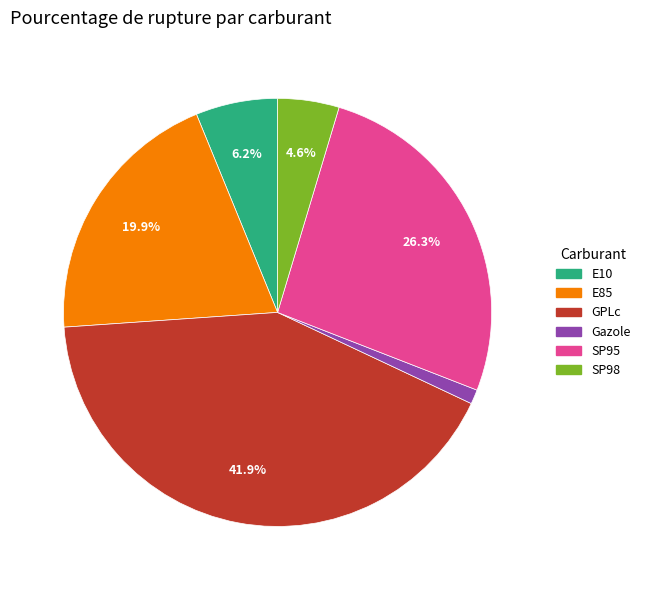

What percentage is the Gazole slice, to the nearest percent?

1%